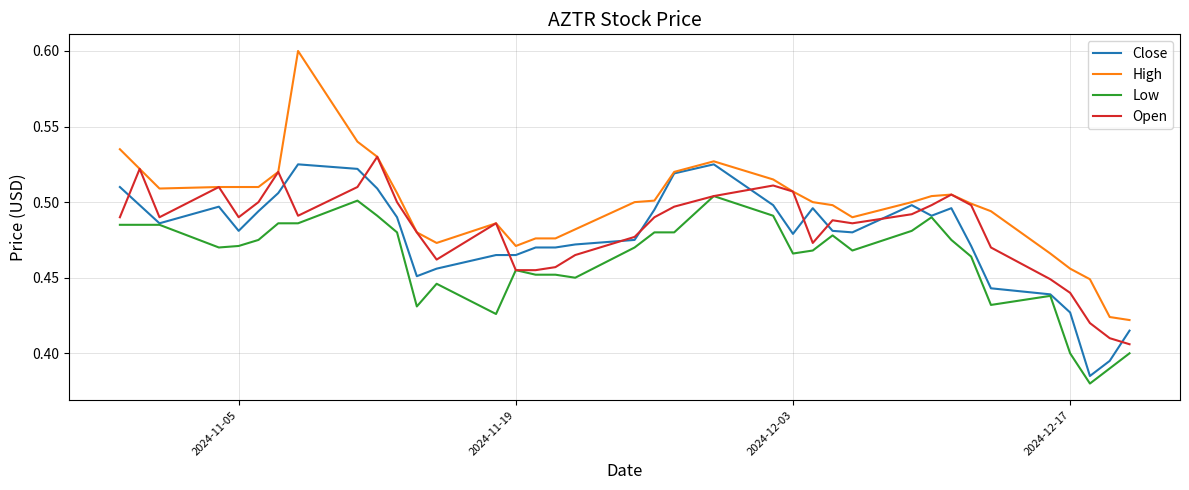

Which series has the largest range (max minus min)?

High